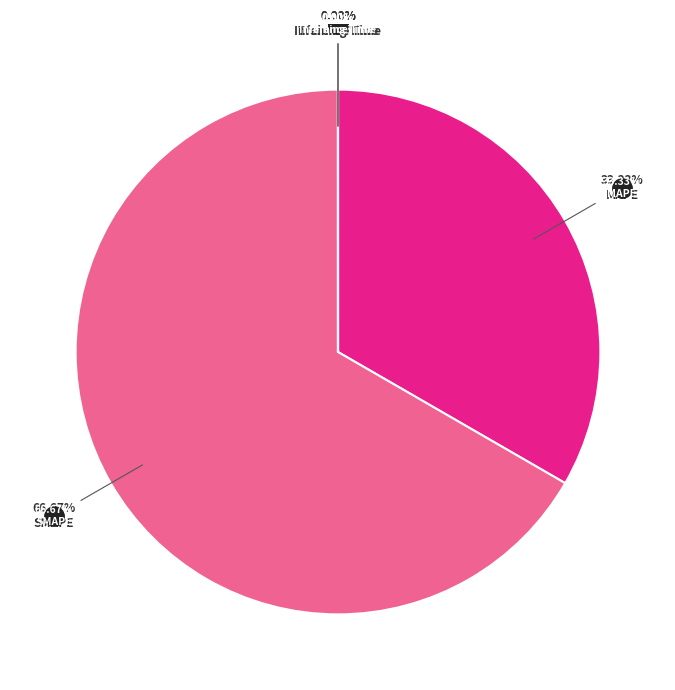

What percentage is the SMAPE slice, to the nearest percent?

67%